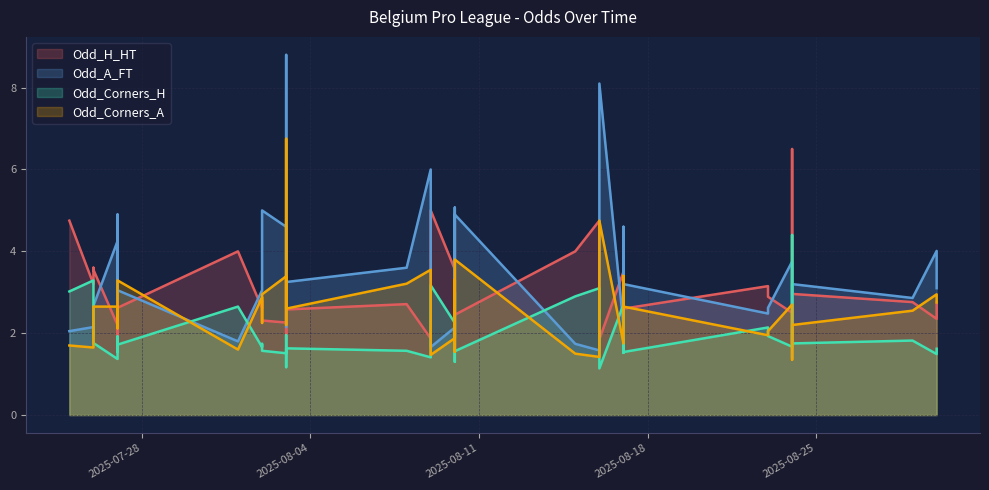

What is the maximum value shown in the chart?

8.8